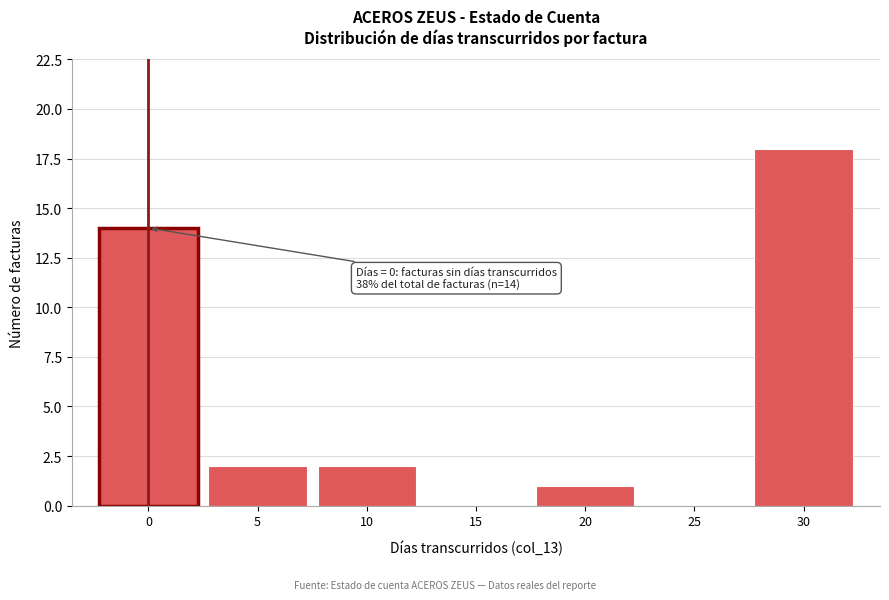

Reading left to right, extract all data points from this chart.

0=14	5=2	10=2	15=0	20=1	25=0	30=18